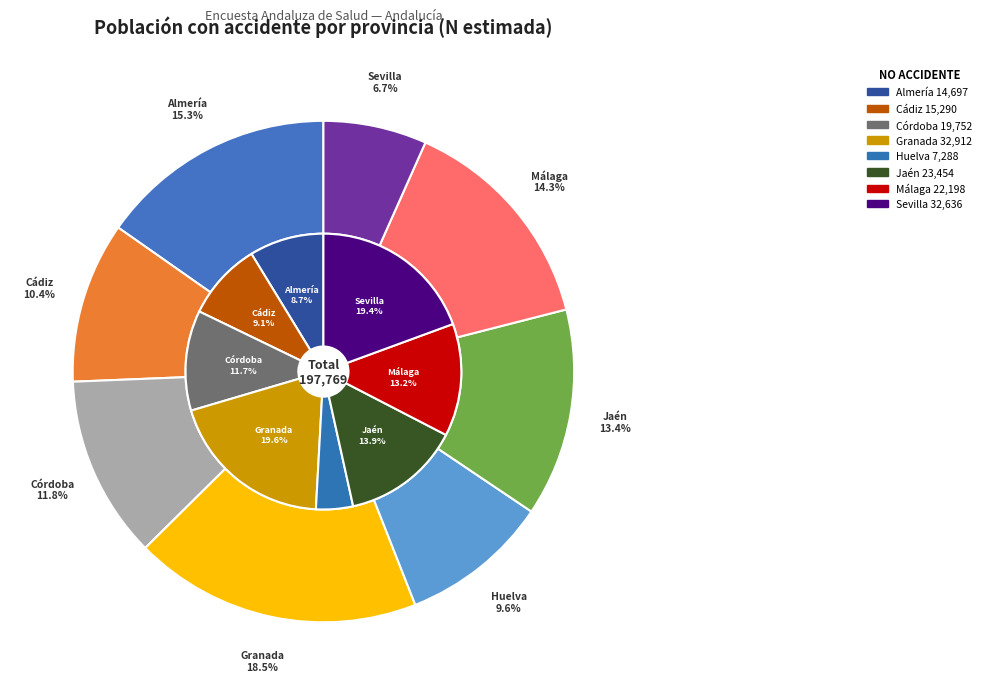

Count the number of slices in the pie.

8